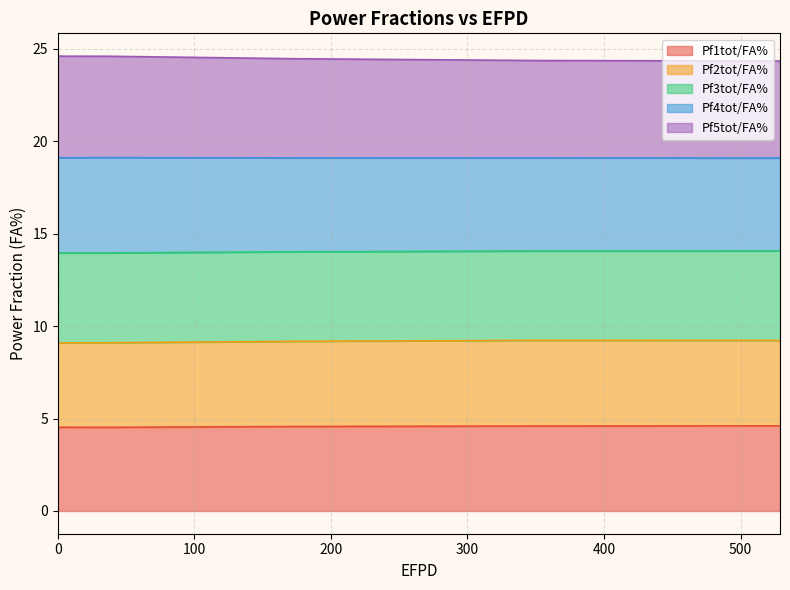

What are all the series names shown in the legend?

Pf1tot/FA%, Pf2tot/FA%, Pf3tot/FA%, Pf4tot/FA%, Pf5tot/FA%